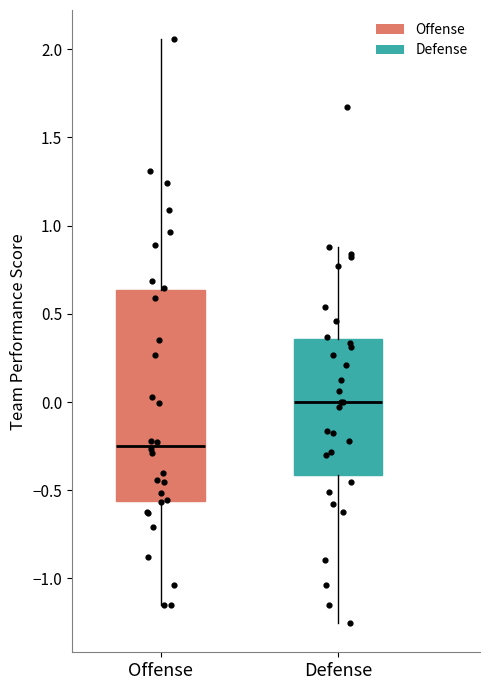

Reading left to right, read every box against the y-axis: the position of its median line, the range the box covers, and the ends of its whiskers. The values are not printed on the chart, so give them approximately, as read against the axis.

Offense: median -0.25, box -0.55 to 0.65, whiskers -1.15 to 2.05
Defense: median 0.00, box -0.40 to 0.35, whiskers -1.25 to 0.90